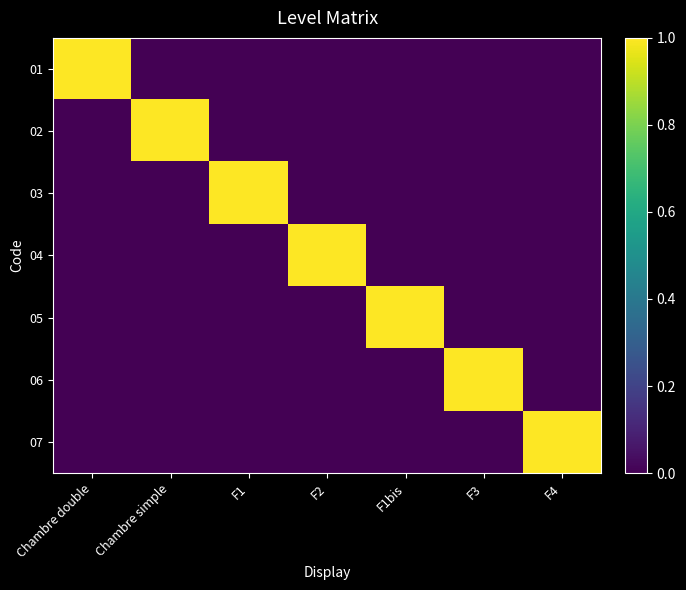

What is the difference between the highest and lowest values at F2?

1